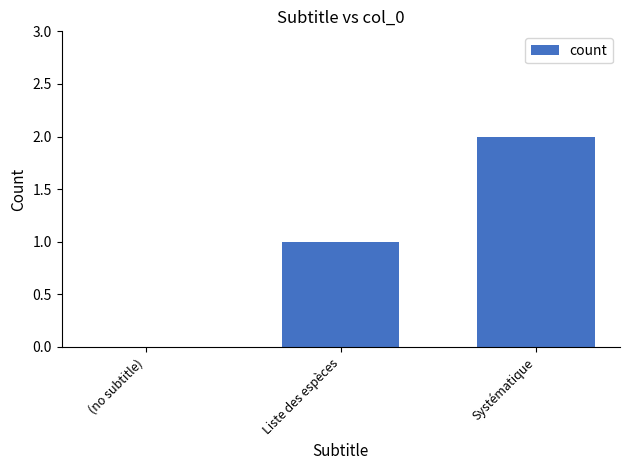

How many distinct data groups are displayed?

1